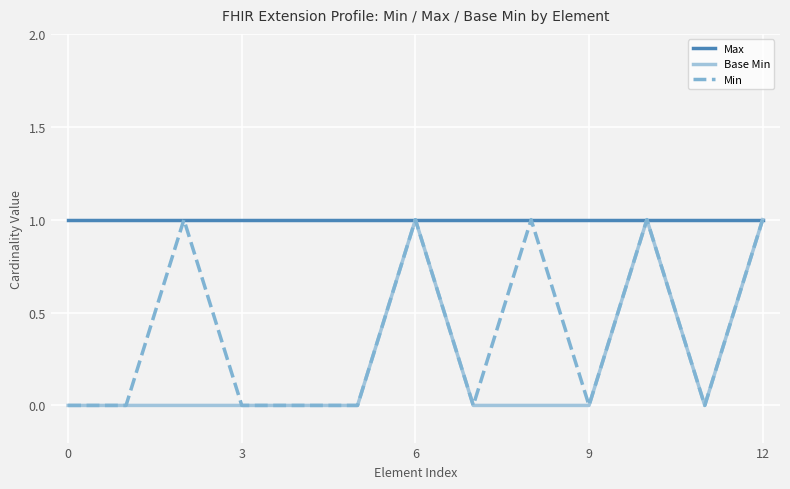

List the series in order of their overall mean, highest first.

Max, Min, Base Min